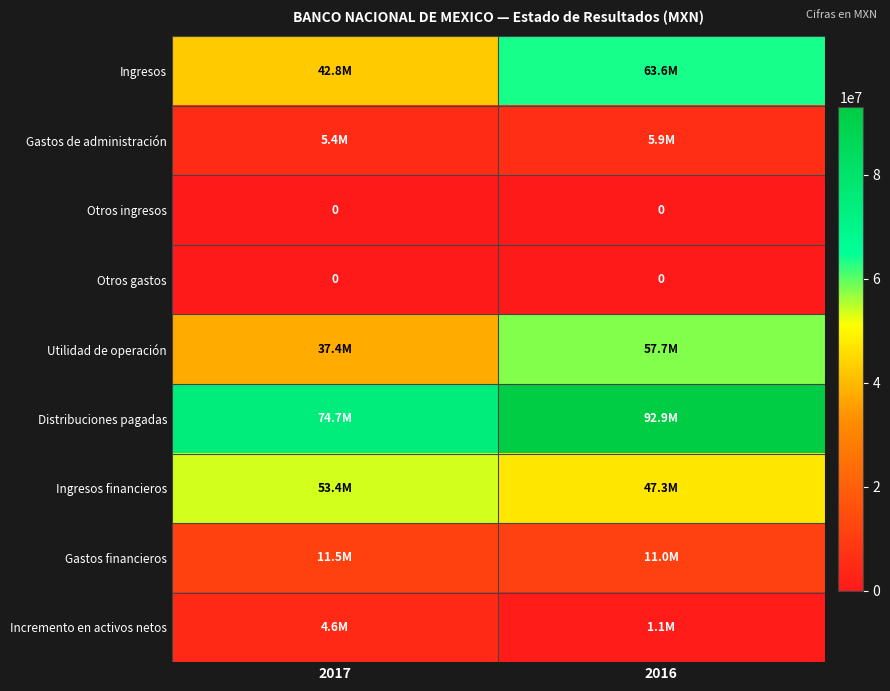

What is the greatest value displayed?

92931000